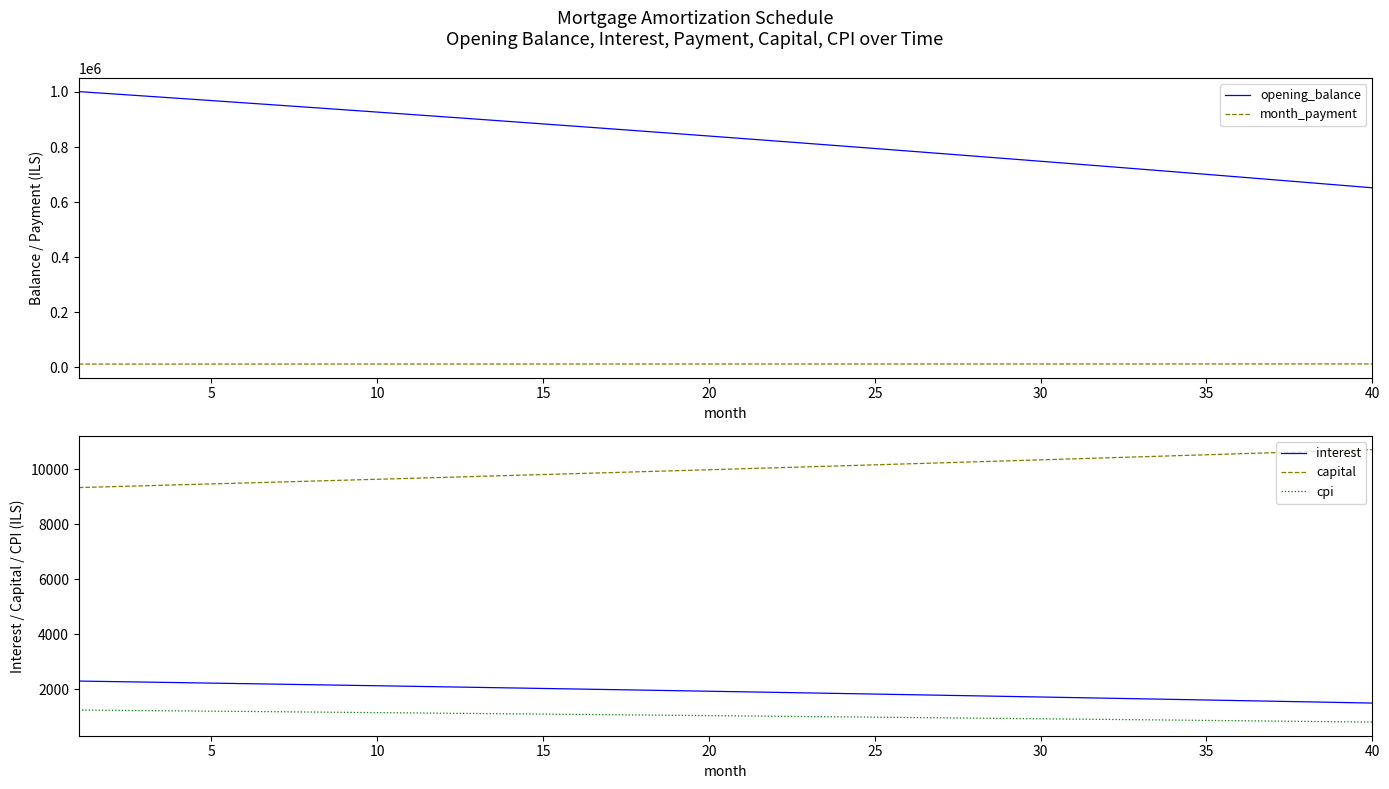

True or false: cpi and capital intersect in this chart.

False